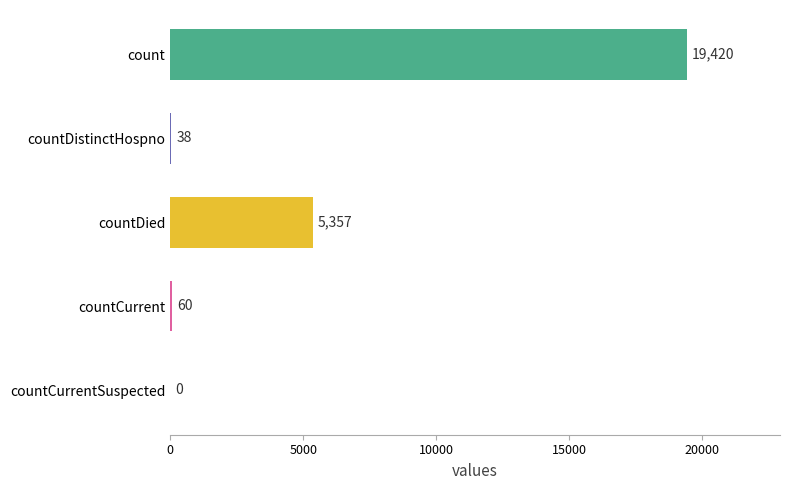

What is the average value?

4975